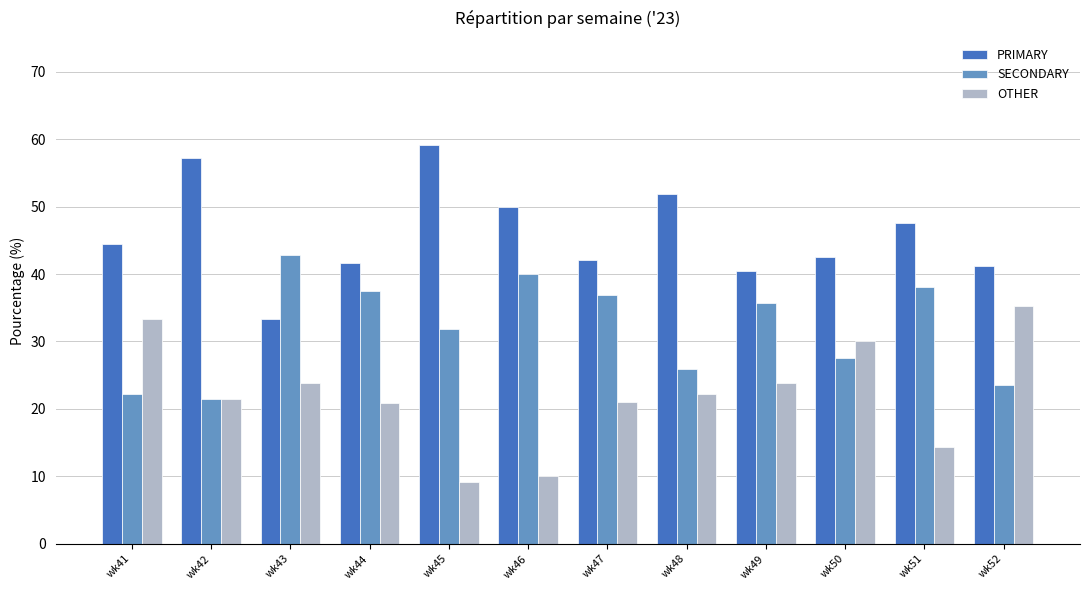

What are all the series names shown in the legend?

PRIMARY, SECONDARY, OTHER